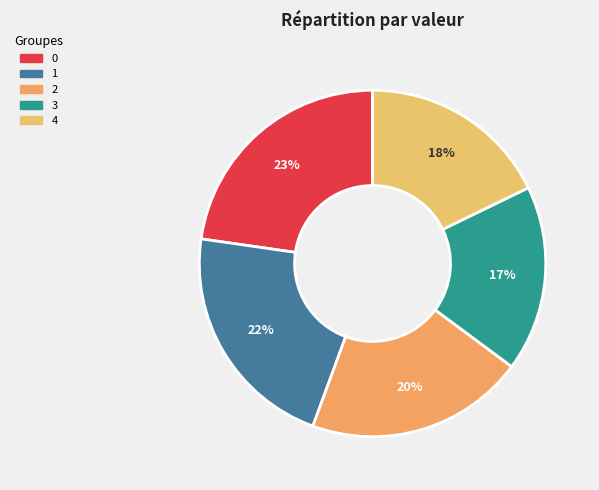

To the nearest percent, what portion does 4 represent?

18%